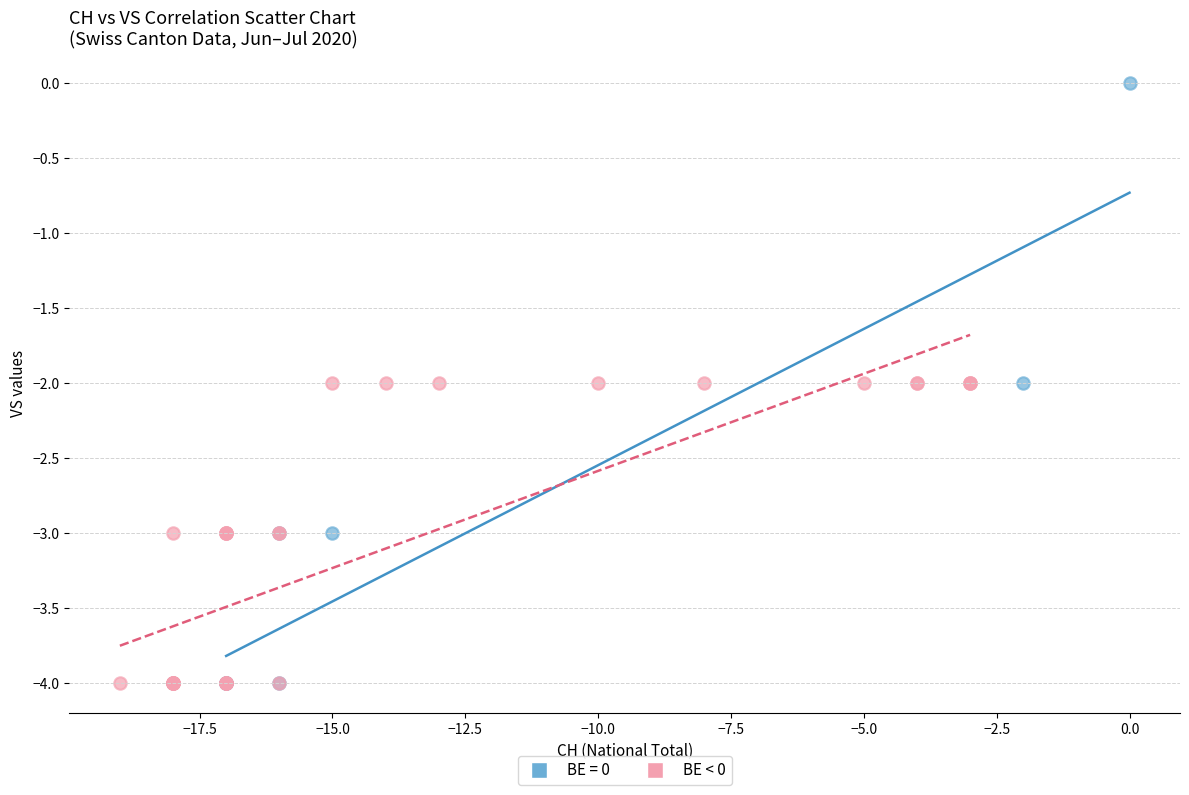

Which series reaches the maximum Y coordinate?

BE = 0